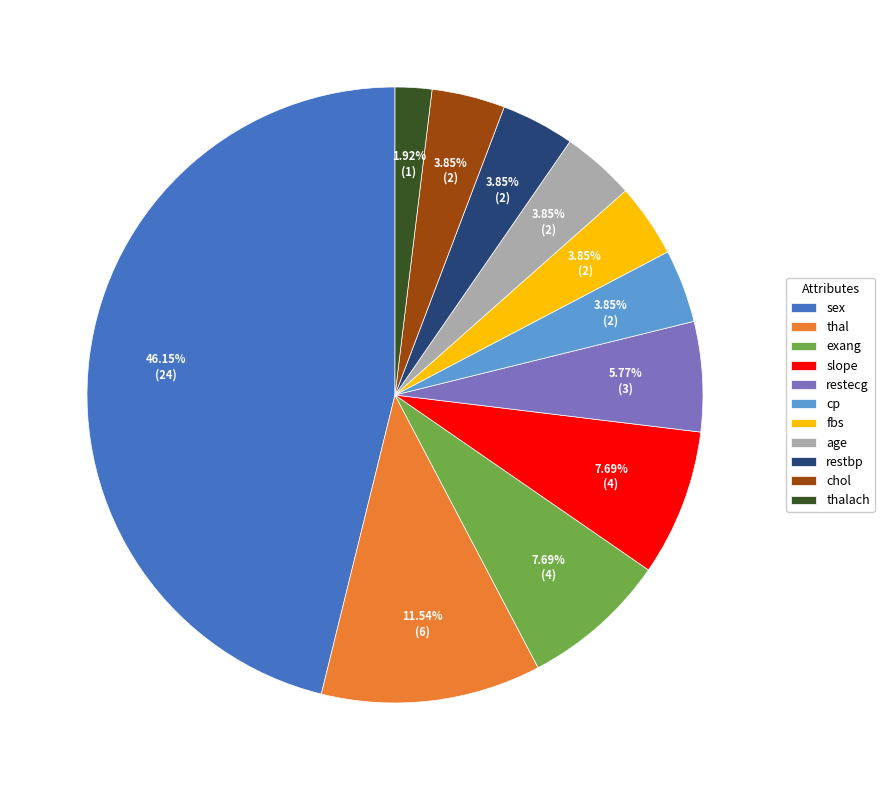

Is there a majority slice in this chart?

No